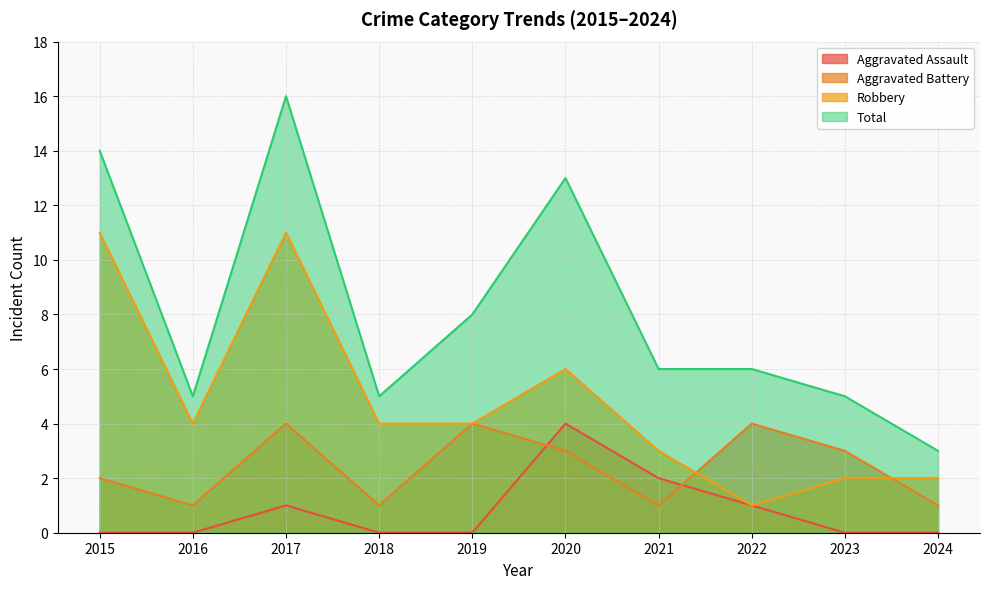

At which category is the sum across all series the highest?

2017